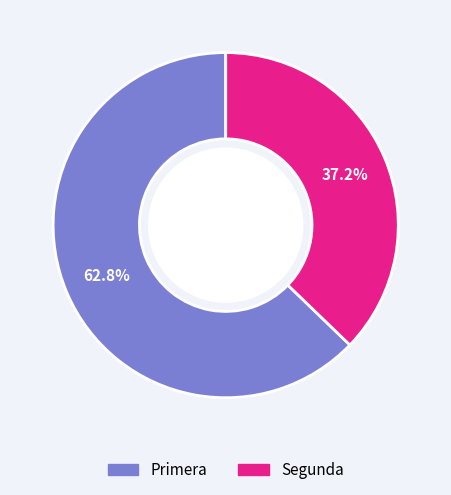

To the nearest percent, what is the difference between the largest and smallest slice percentages?

26%